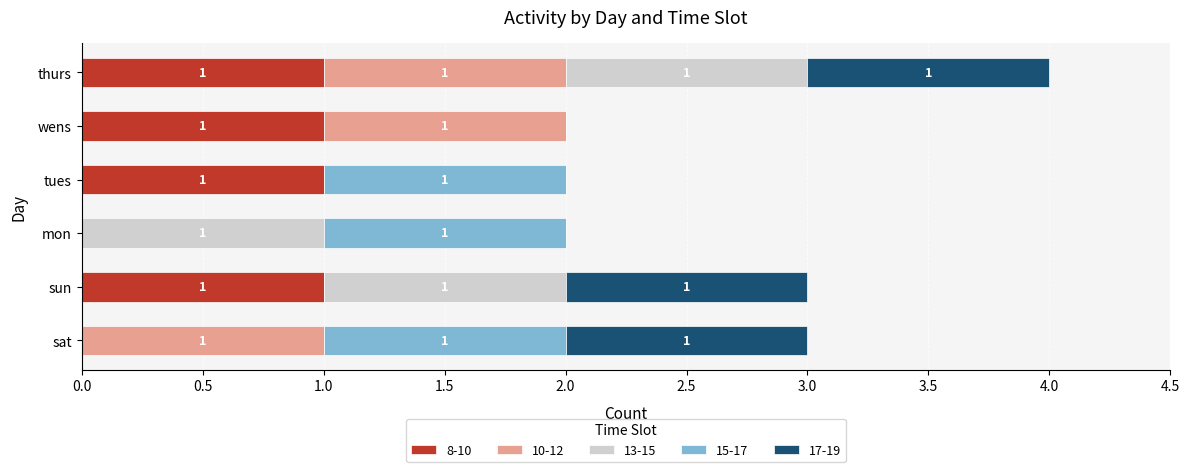

What is the sum of all 8-10 values?

4